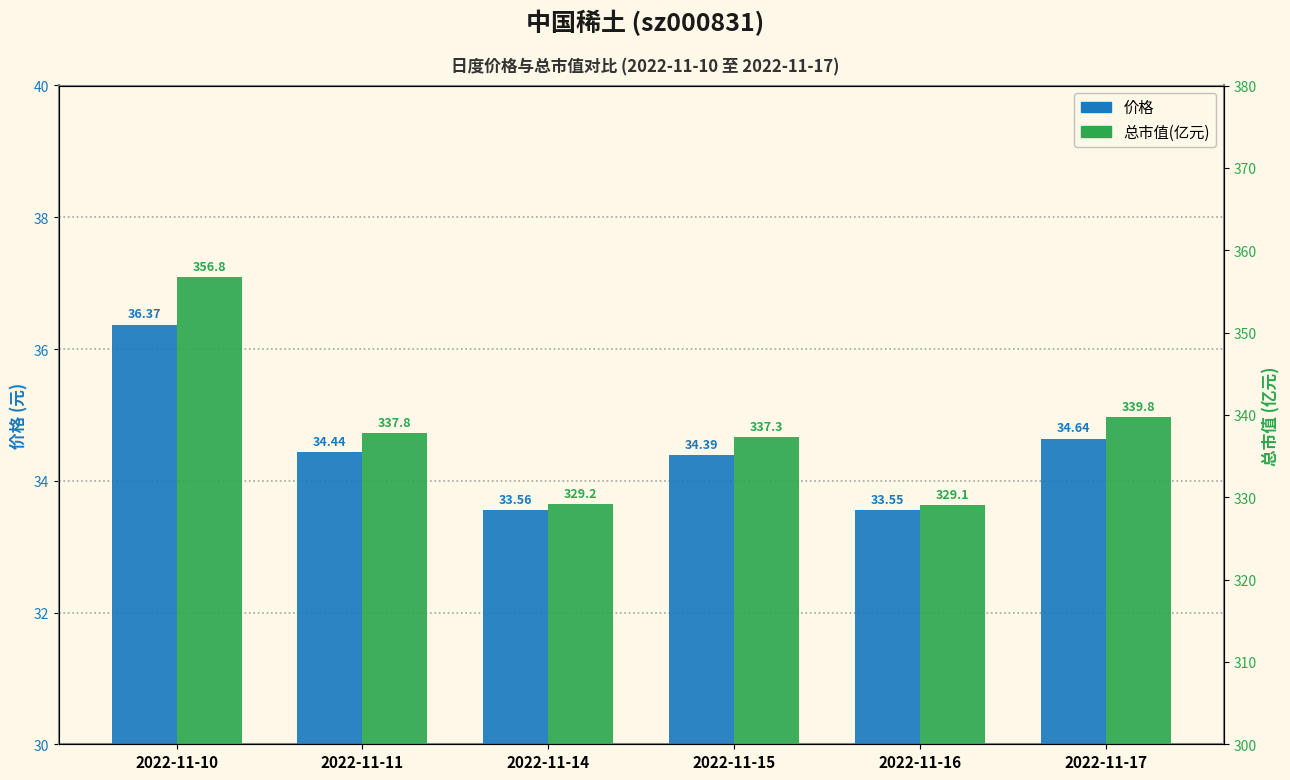

Which series has the widest spread of values?

总市值(亿元)